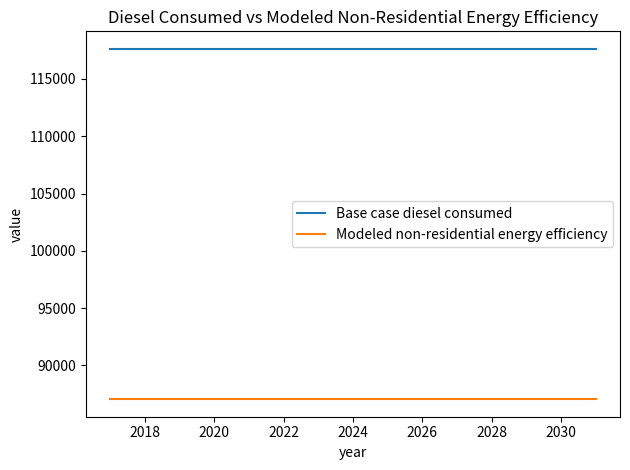

Reading left to right, what are all the values shown in this chart?

Base case diesel consumed: 117628.6	117628.6	117628.6	117628.6	117628.6	117628.6	117628.6	117628.6	117628.6	117628.6	117628.6	117628.6	117628.6	117628.6	117628.6
Modeled non-residential energy efficiency: 87045.1	87045.1	87045.1	87045.1	87045.1	87045.1	87045.1	87045.1	87045.1	87045.1	87045.1	87045.1	87045.1	87045.1	87045.1